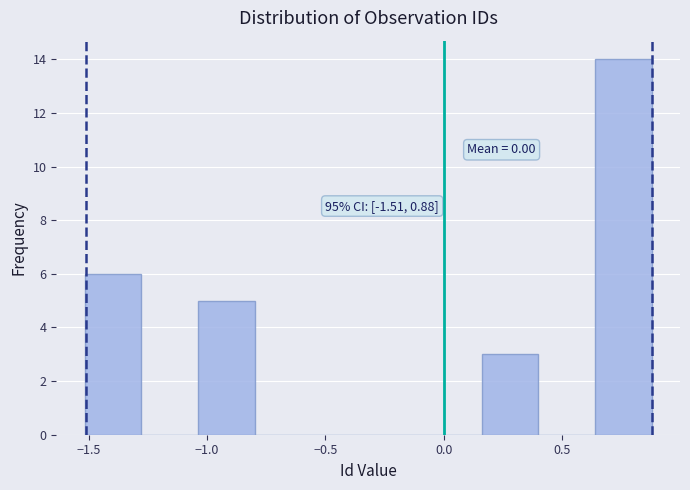

Over which range of the x-axis is the bar tallest?

0.65 to 0.90